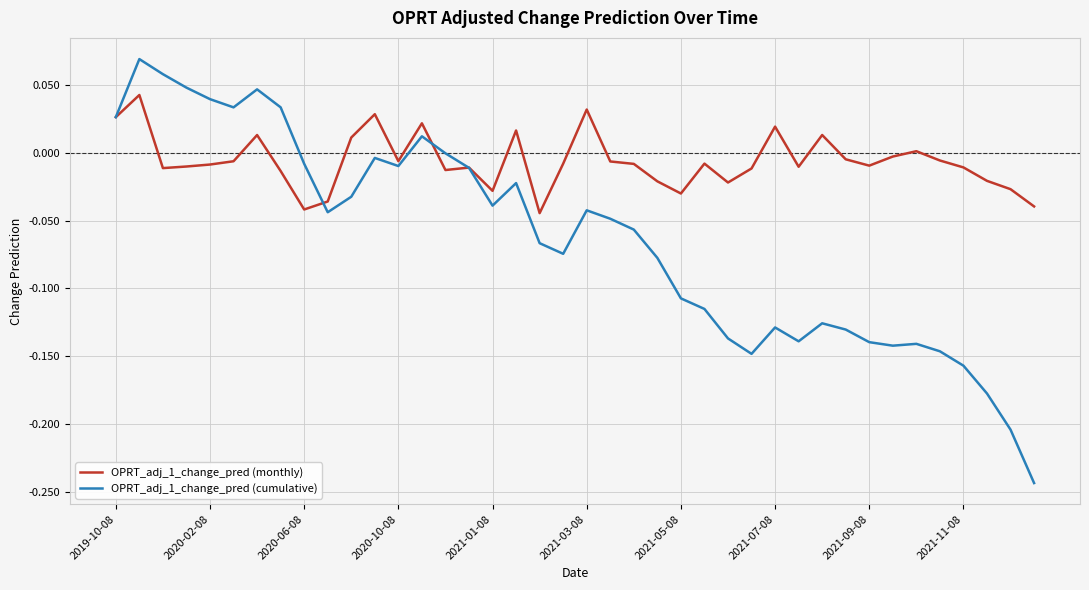

List the series in order of their peak value, lowest first.

OPRT_adj_1_change_pred (monthly), OPRT_adj_1_change_pred (cumulative)